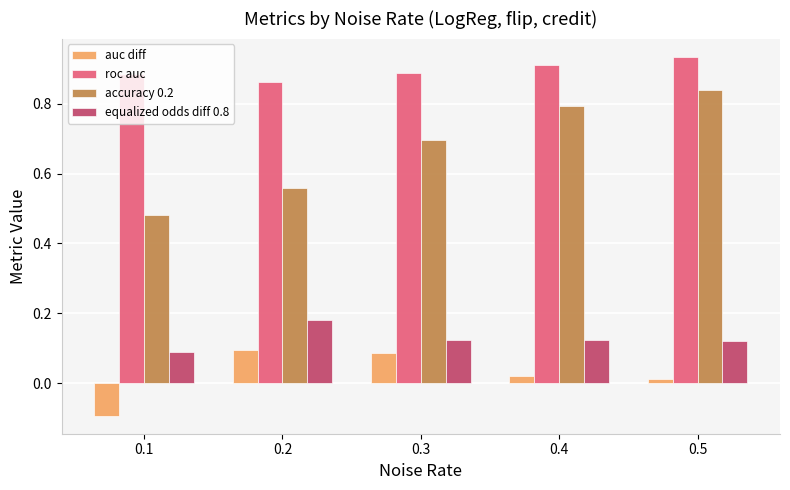

Which series has the largest total across all categories?

roc auc